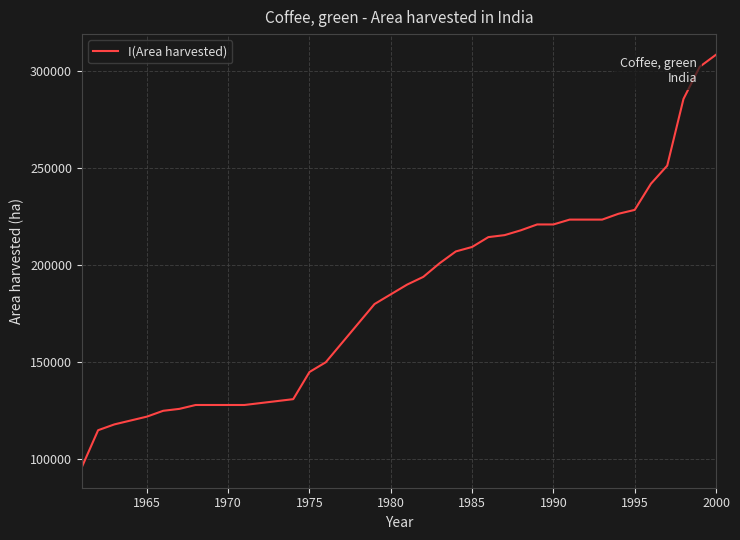

What is the greatest value displayed?

308433